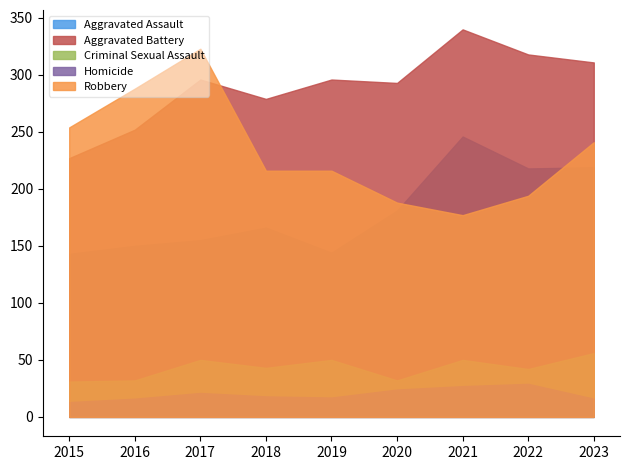

How many distinct data groups are displayed?

5